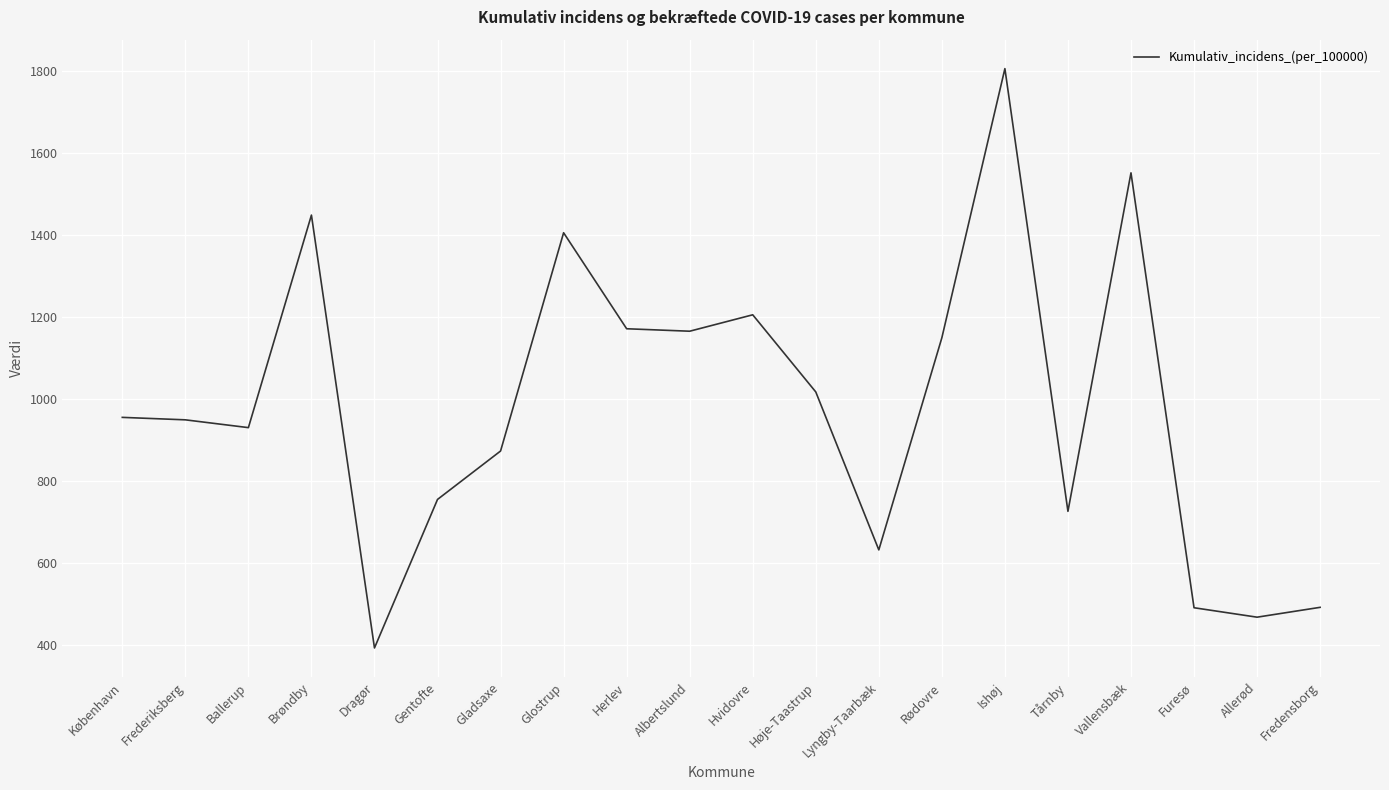

What is the difference between the maximum and minimum values?

1412